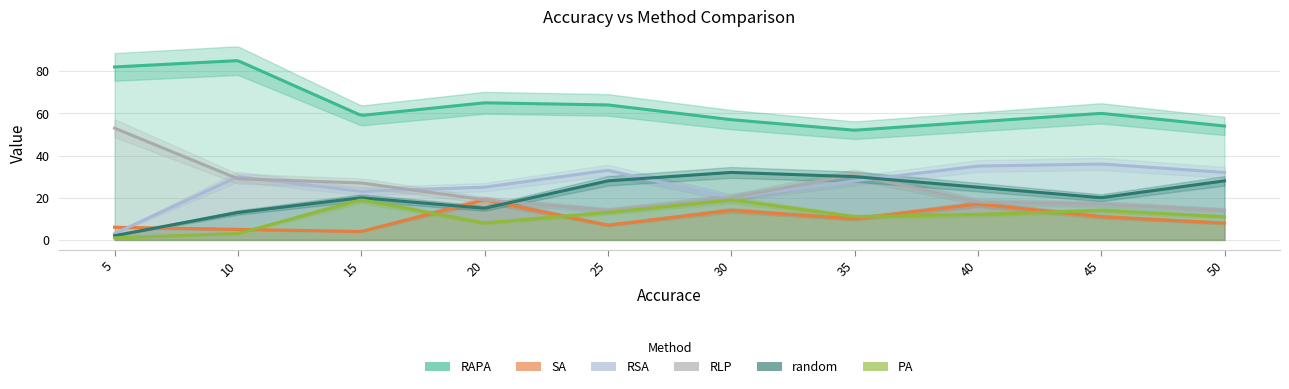

What are all the series names shown in the legend?

RAPA, SA, RSA, RLP, random, PA